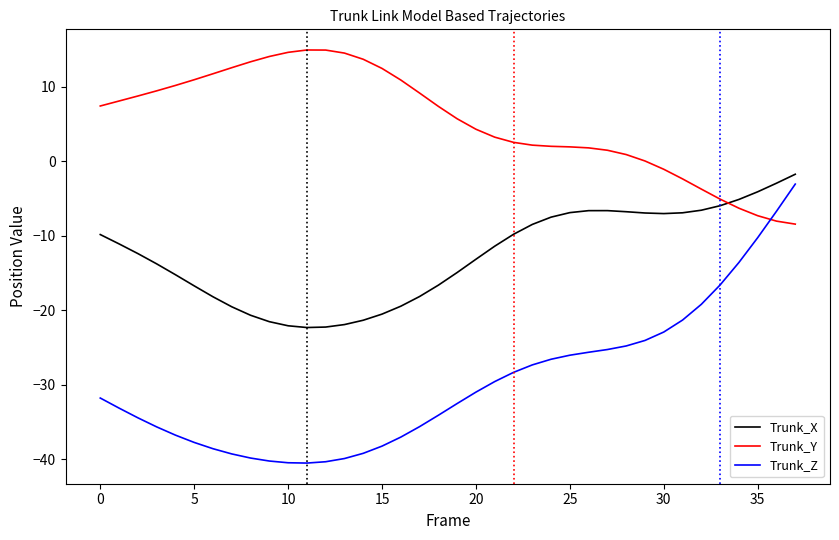

Rank the series by their average value, from highest to lowest.

Trunk_Y, Trunk_X, Trunk_Z